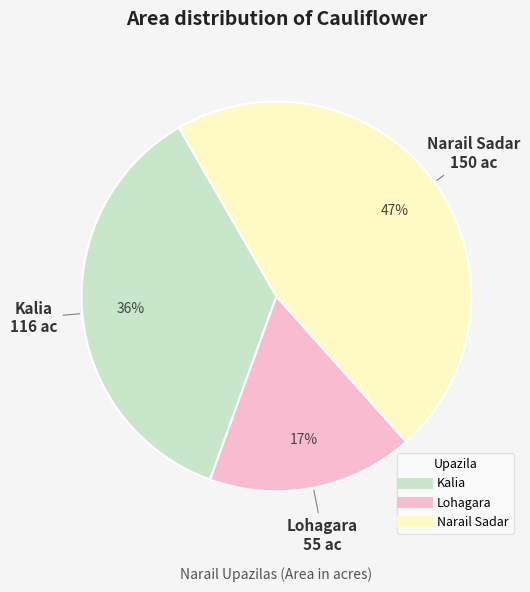

Is the sum of Kalia and Lohagara greater than half?

Yes